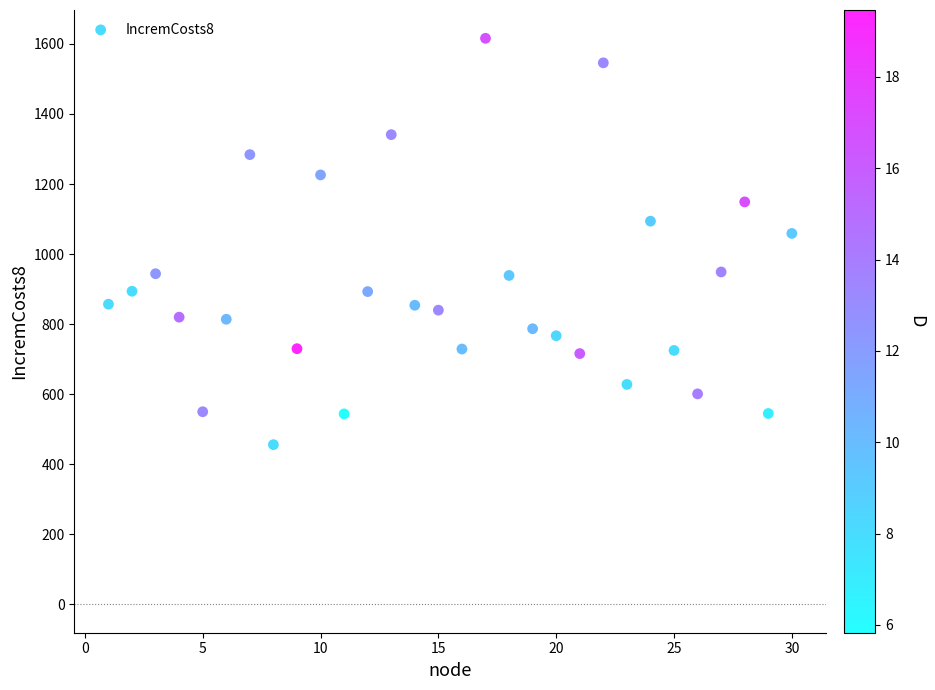

What Y value in the scatter plot is closest to 1036?

1059